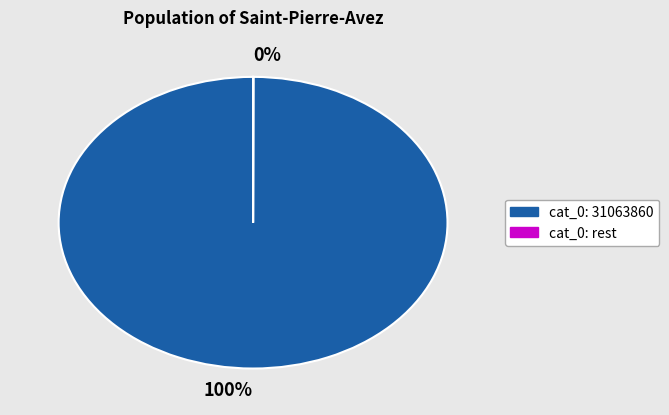

Does any single category account for the majority?

Yes